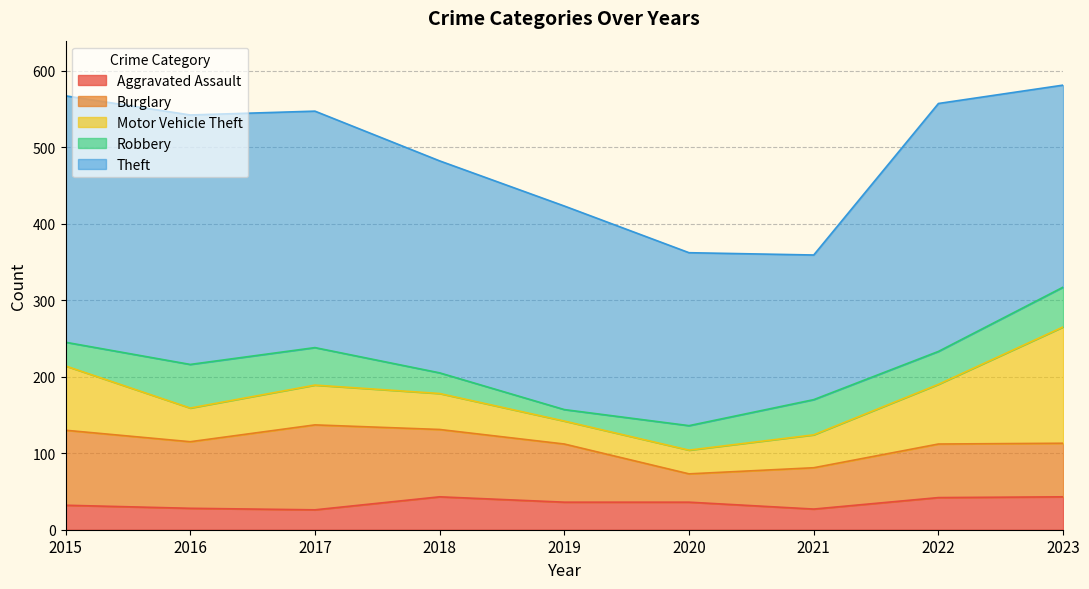

The Motor Vehicle Theft series shows 18 at 2017. True or false?

False